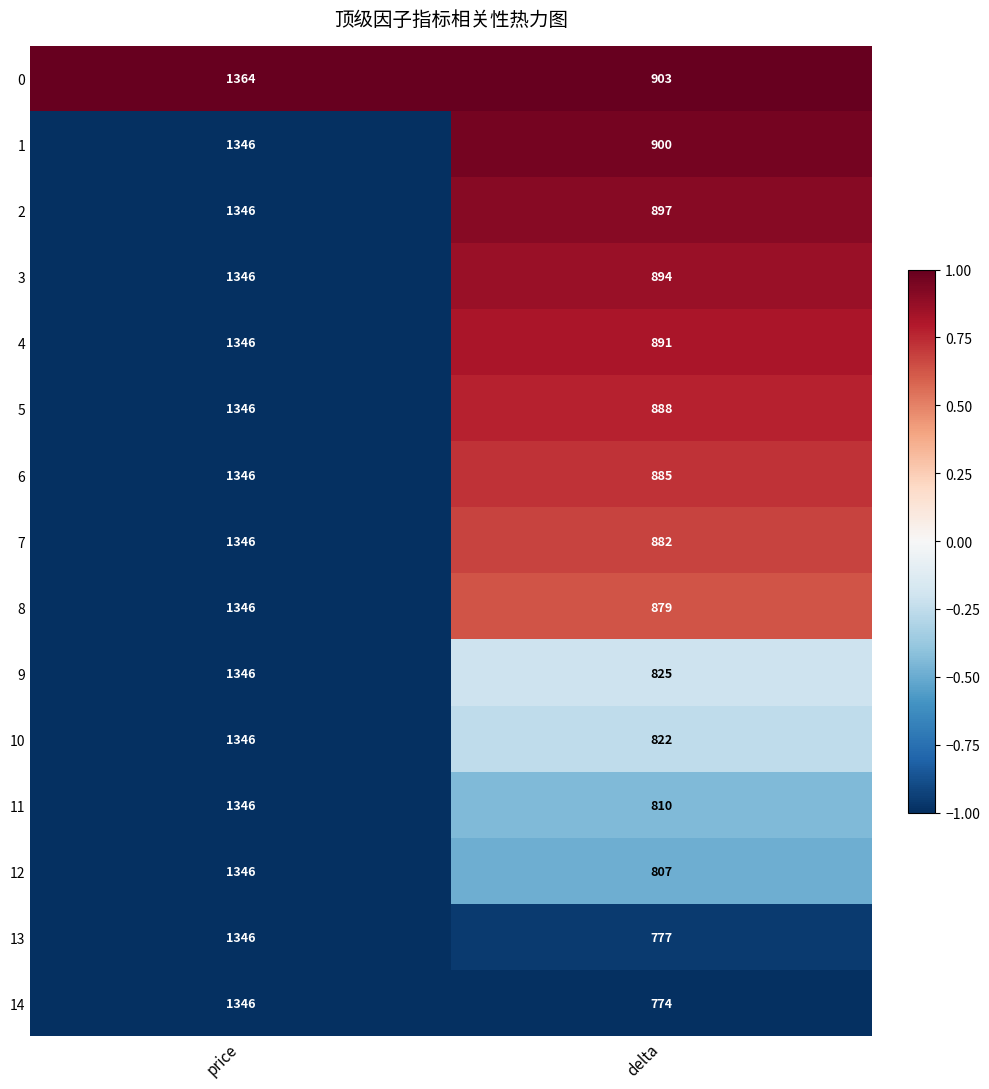

Which category has the lowest value in the 14 series?

delta